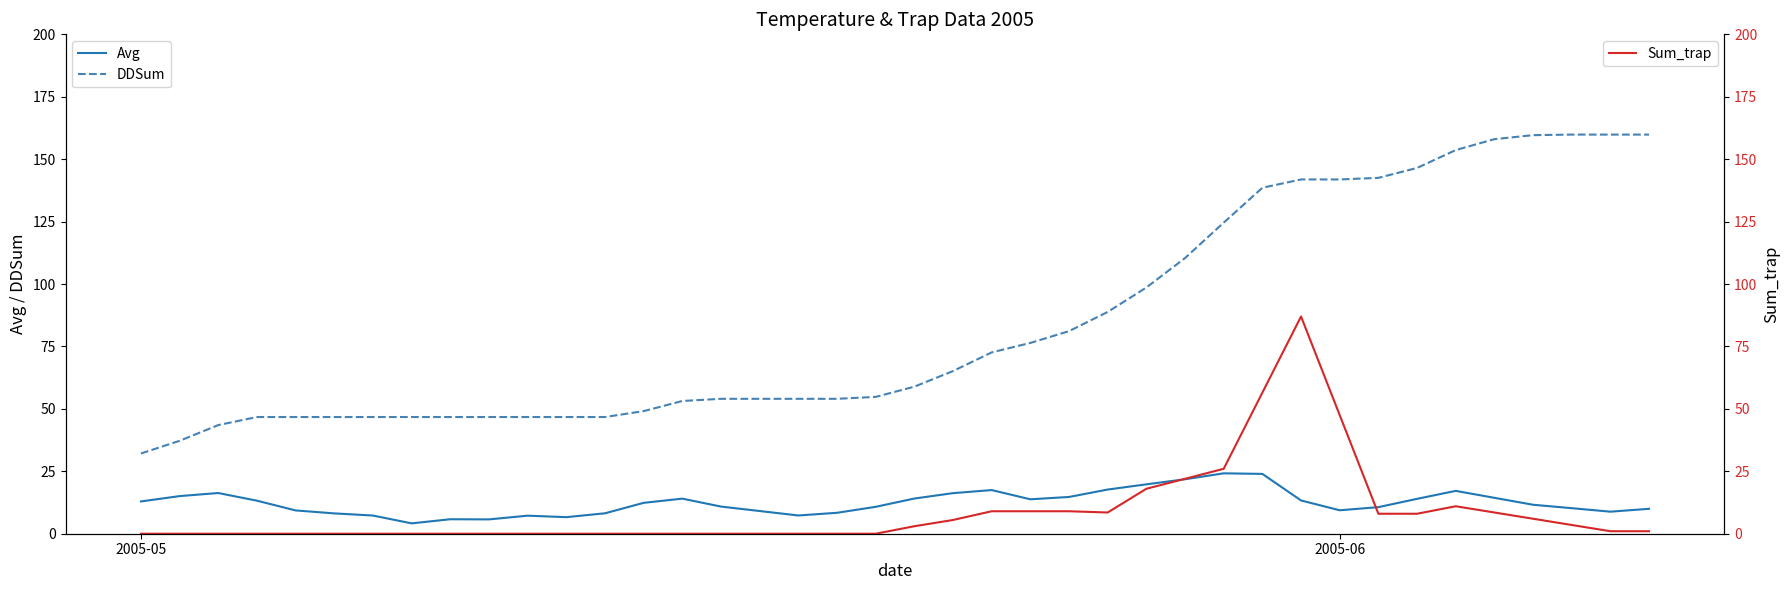

What is the lowest value of the Avg series?

4.2